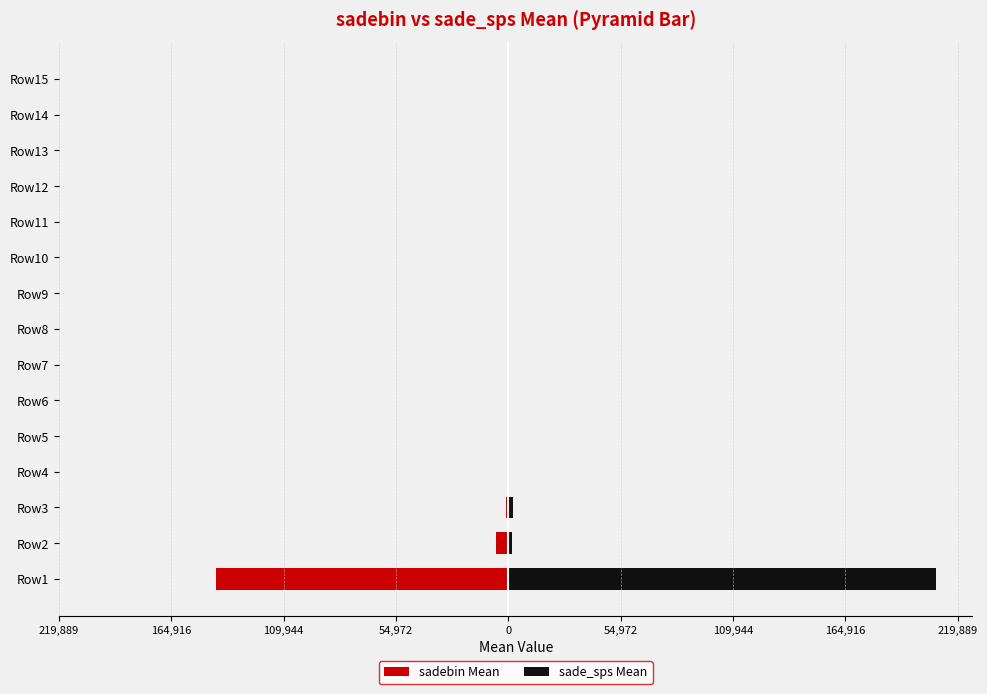

Is it true that sadebin Mean equals -543.3 at Row6?

False